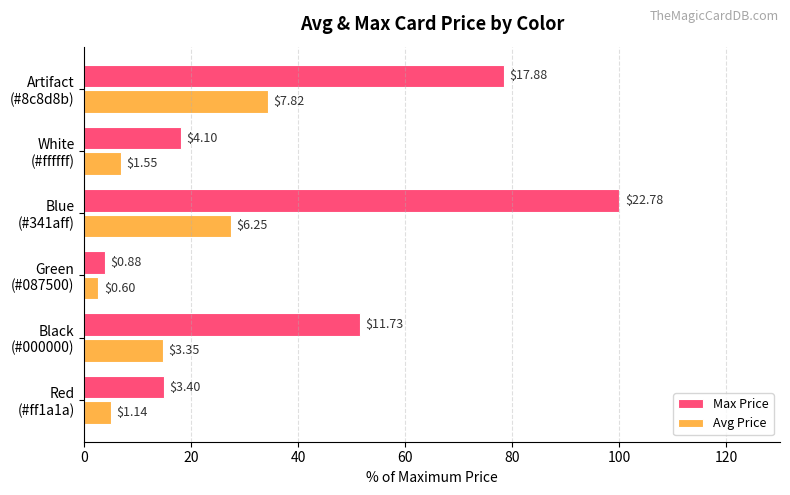

What are all the series names shown in the legend?

Max Price, Avg Price